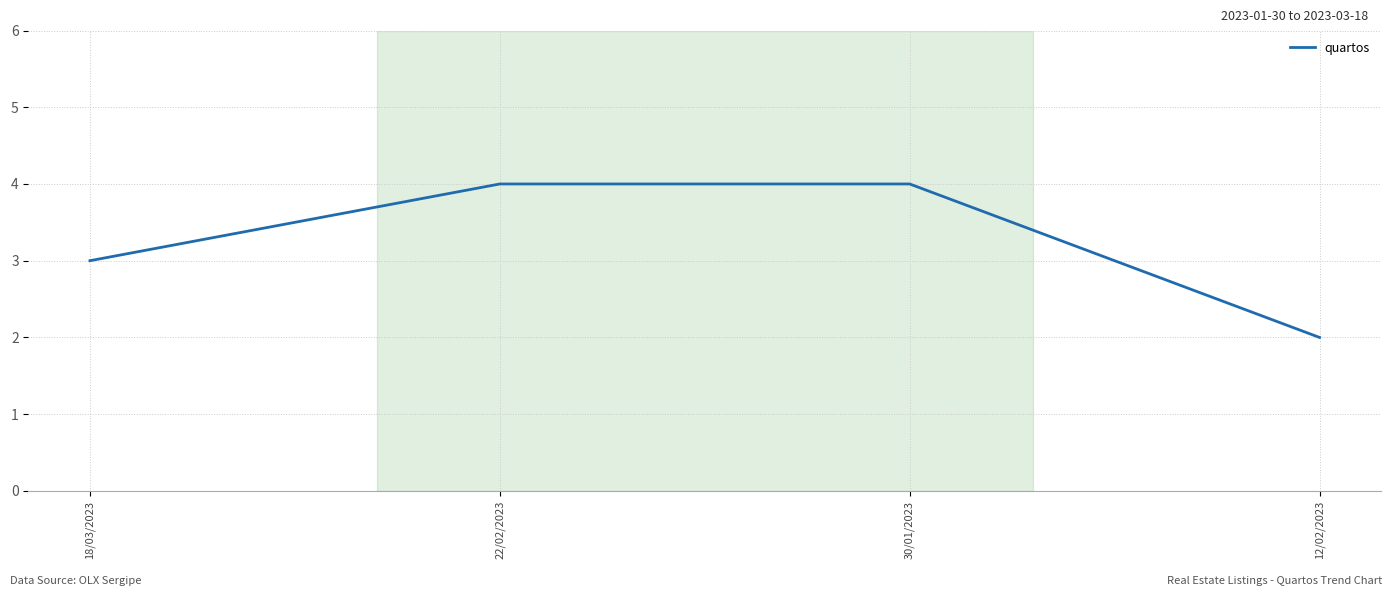

True or false: there are more than 2 points higher than both neighbors.

False